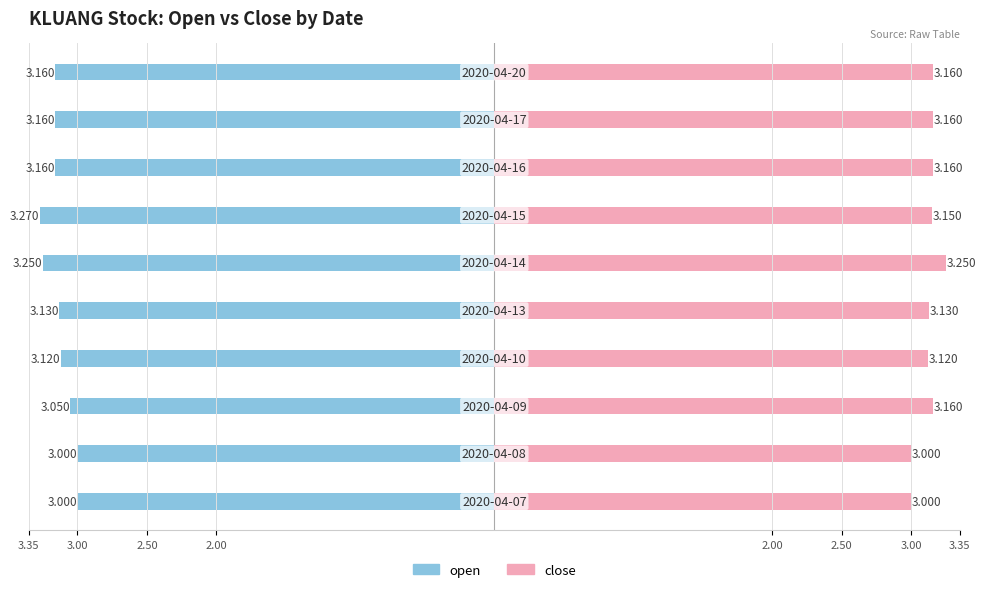

How many data points in close are above 3?

8